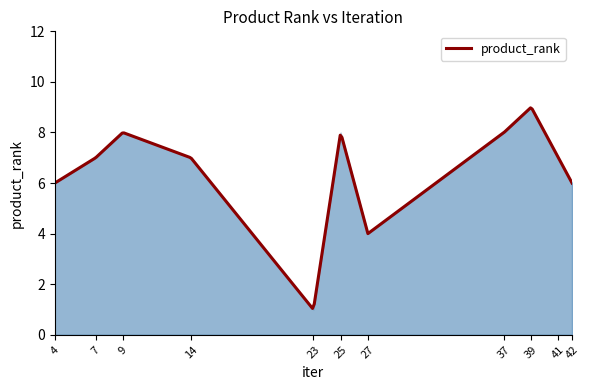

Reading left to right, list all the values displayed in this chart.

4=6	7=7	9=8	14=7	23=1	25=8	27=4	37=8	39=9	41=7	42=6